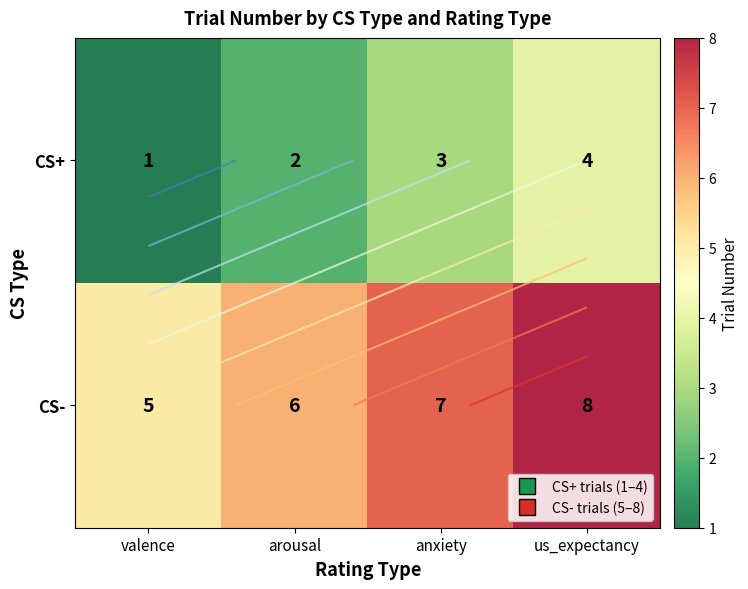

How many data points does each series have?

4